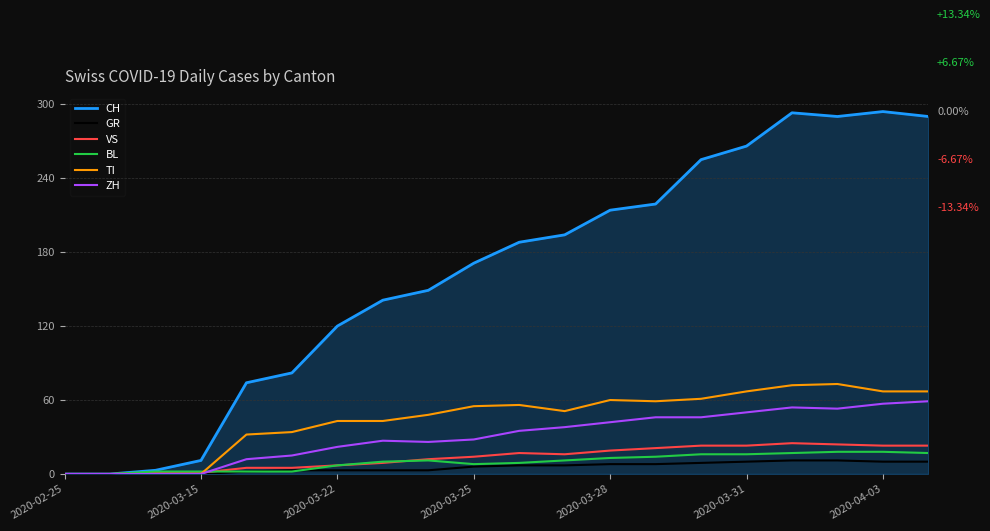

What is the maximum value for BL?

18